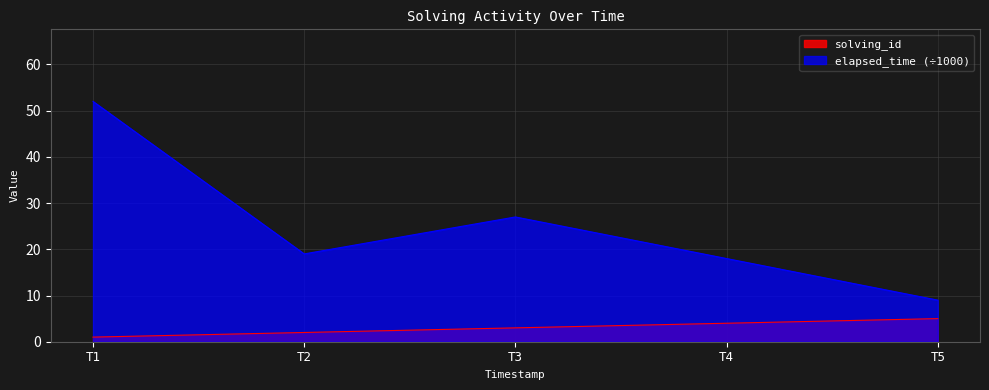

What is the difference between the maximum and minimum values in the elapsed_time series?

43